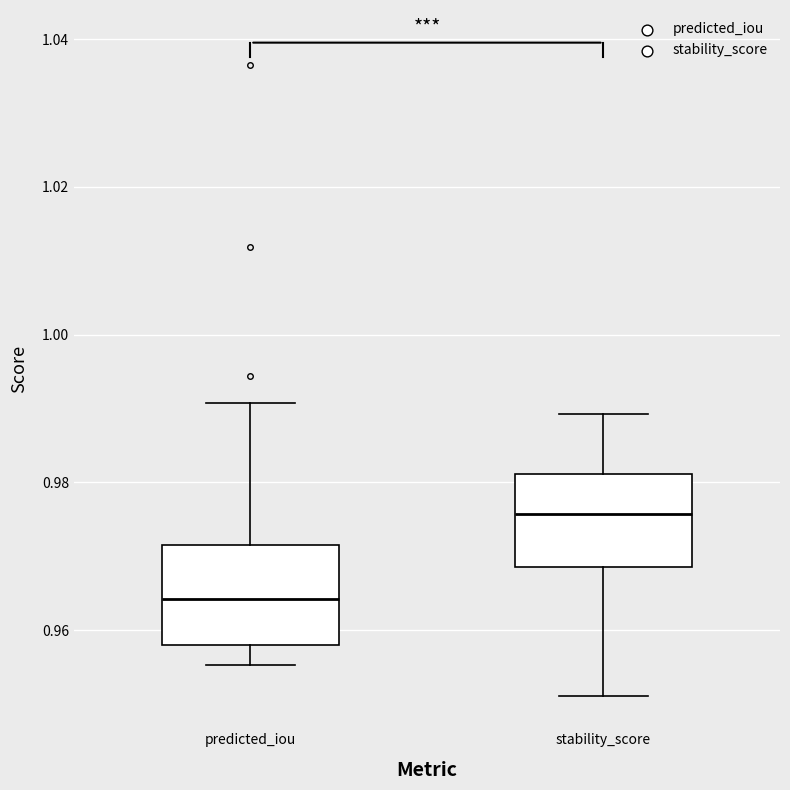

Which box has the lowest median line?

predicted_iou